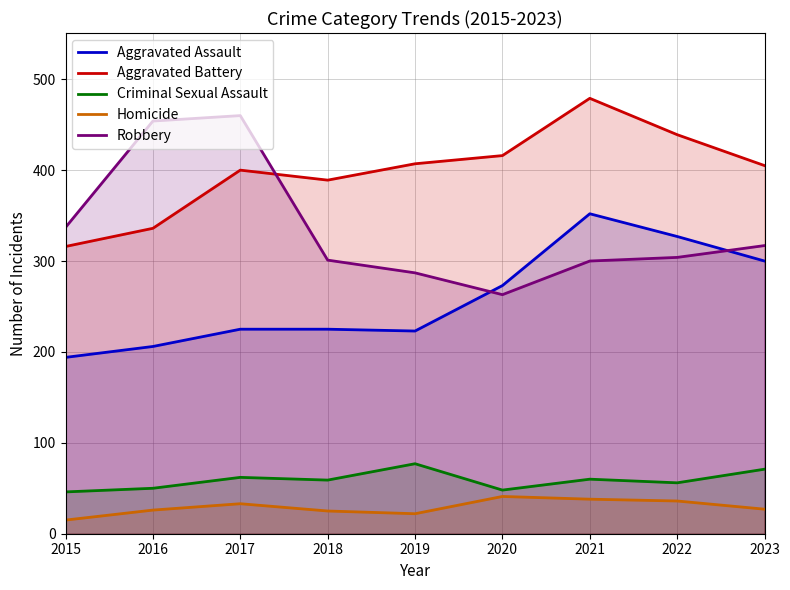

Where is Homicide nearest to the value 28?

2023